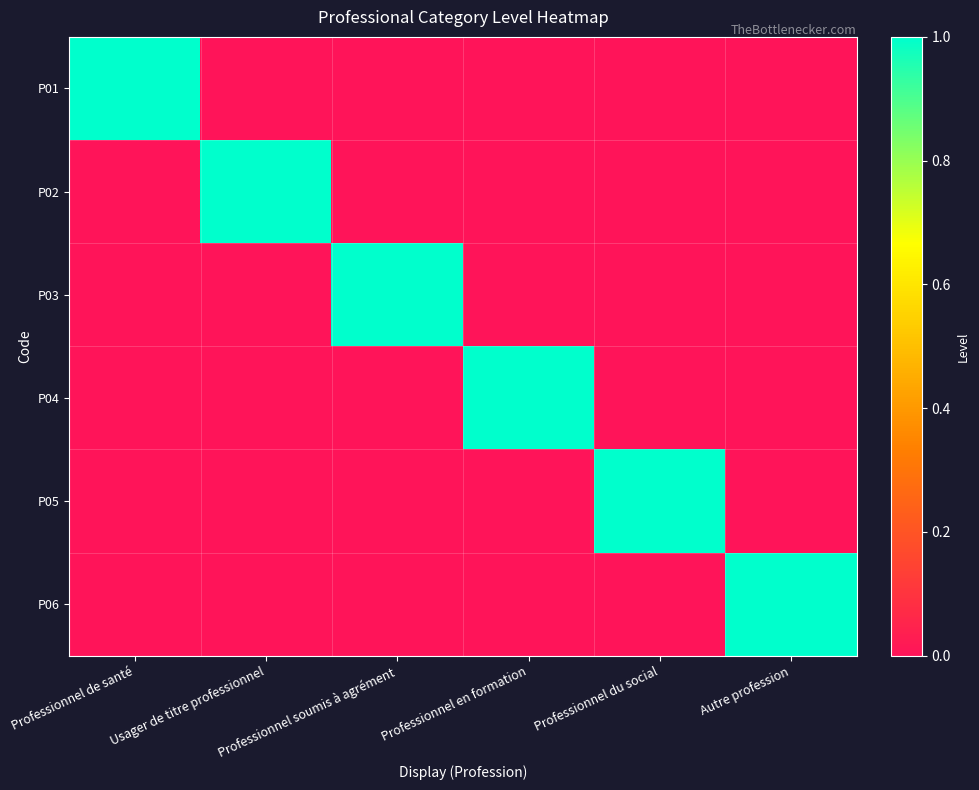

What is the greatest value displayed?

1